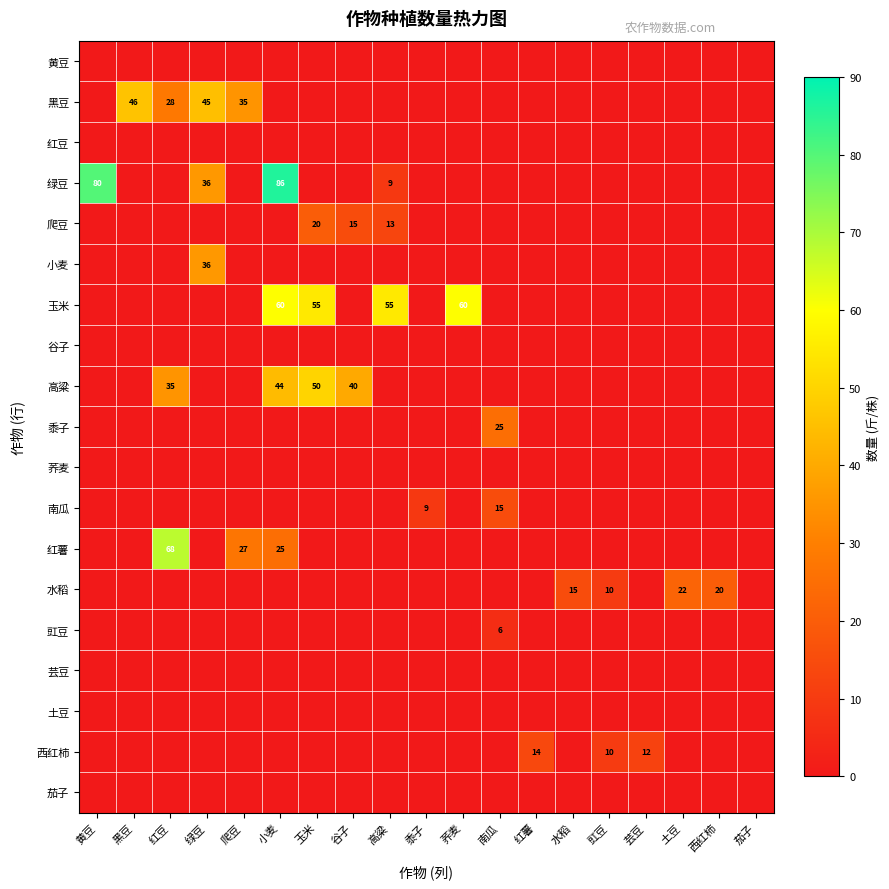

Between 土豆 and 黑豆, which is larger?

土豆